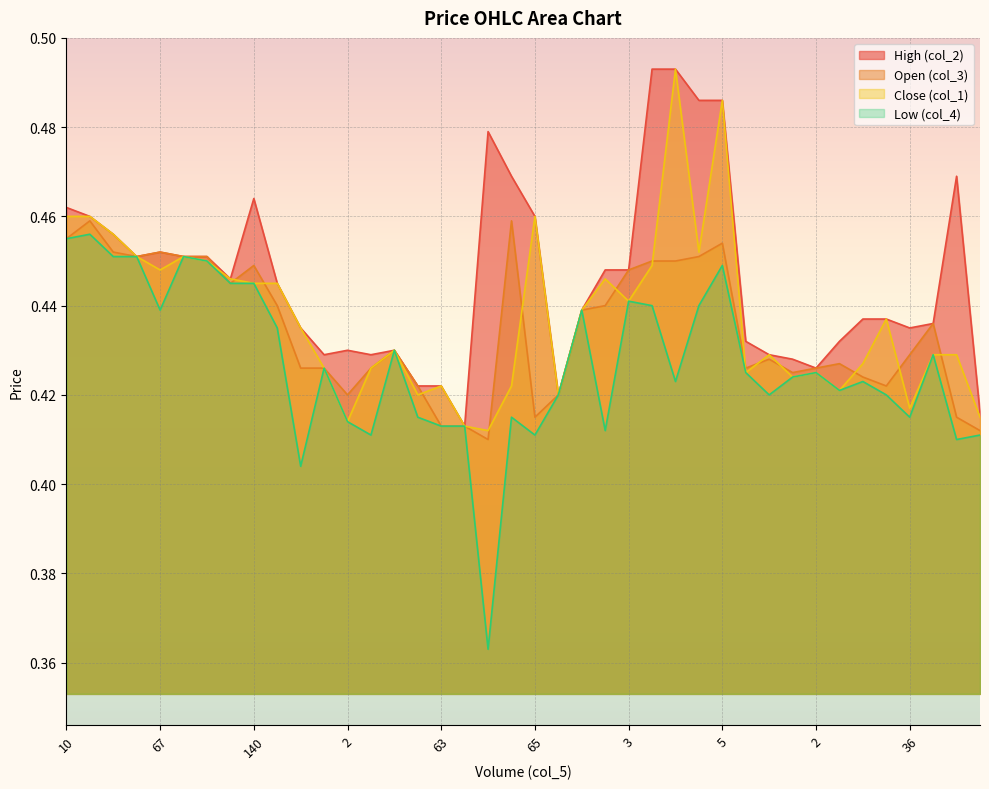

What is the average value of the col_4 series?

0.4